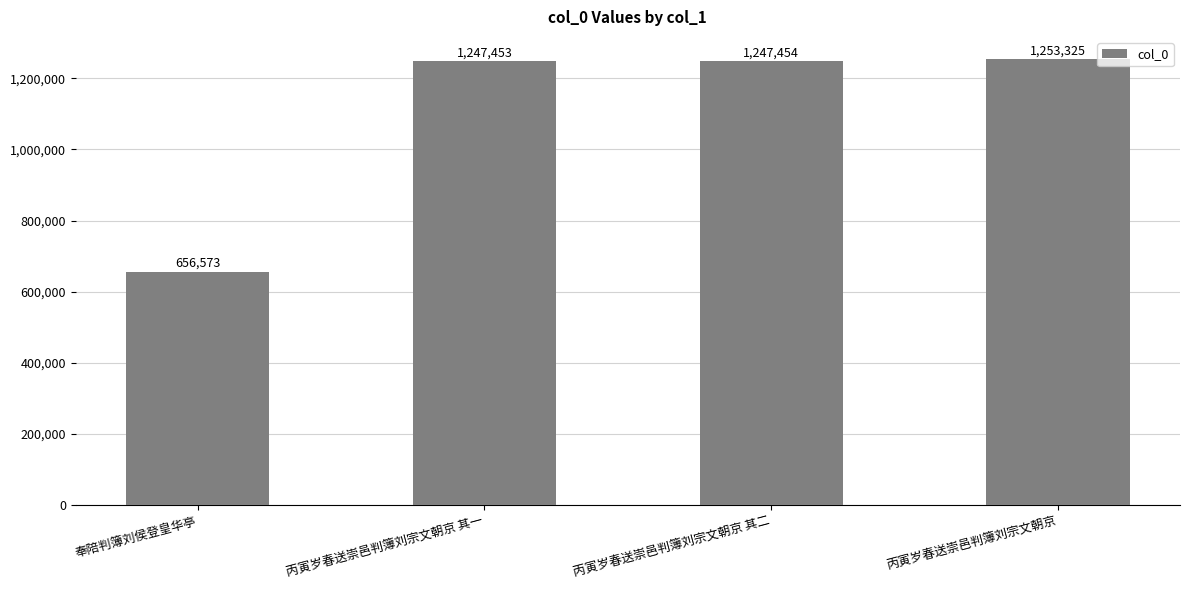

Rank the categories by value from highest to lowest.

丙寅岁春送崇邑判簿刘宗文朝京, 丙寅岁春送崇邑判簿刘宗文朝京 其二, 丙寅岁春送崇邑判簿刘宗文朝京 其一, 奉陪判簿刘侯登皇华亭